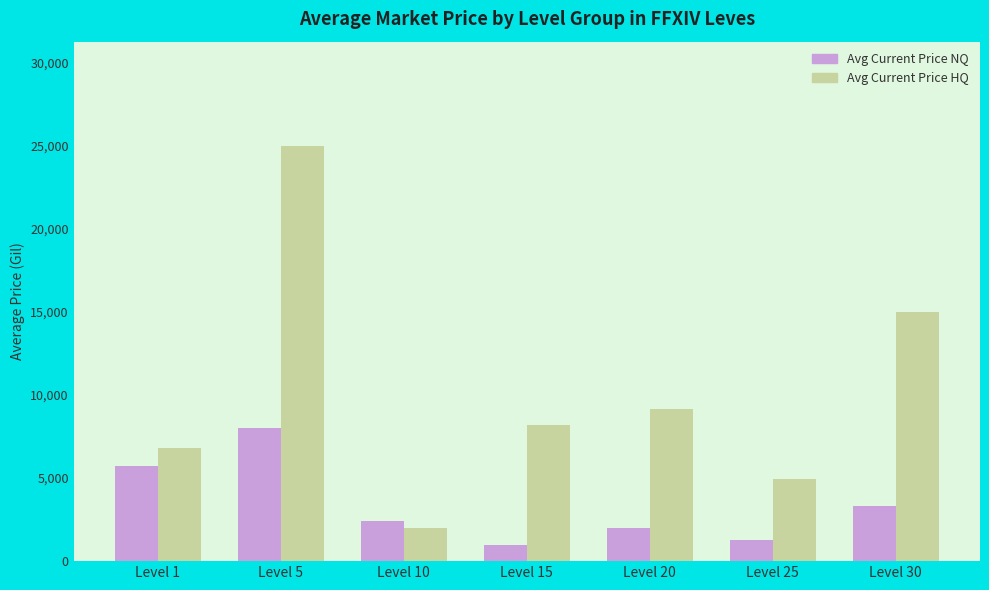

At how many categories does at least one series exceed 2939?

6